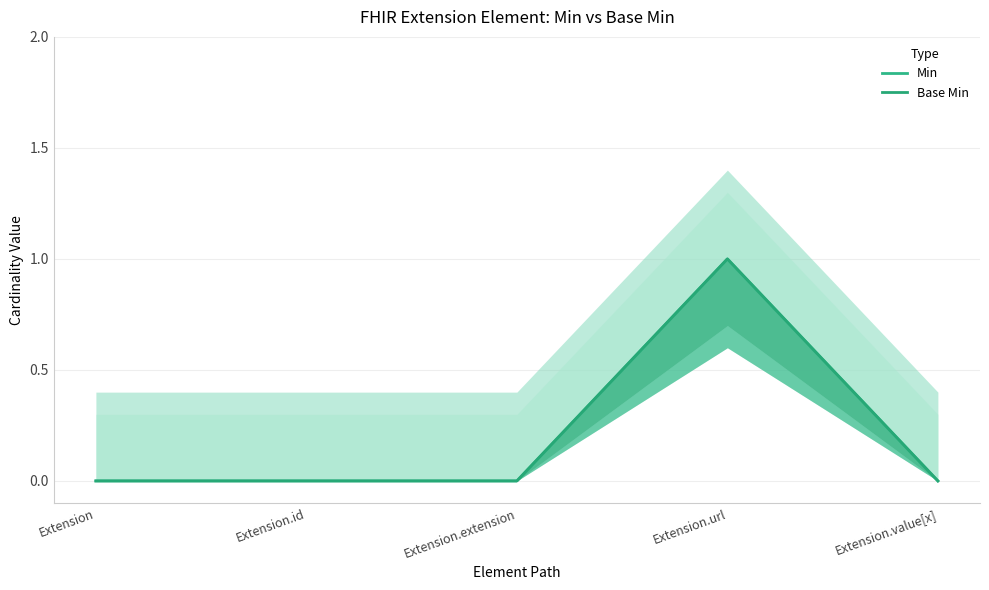

Count the Min values in the range 0 to 1.

5